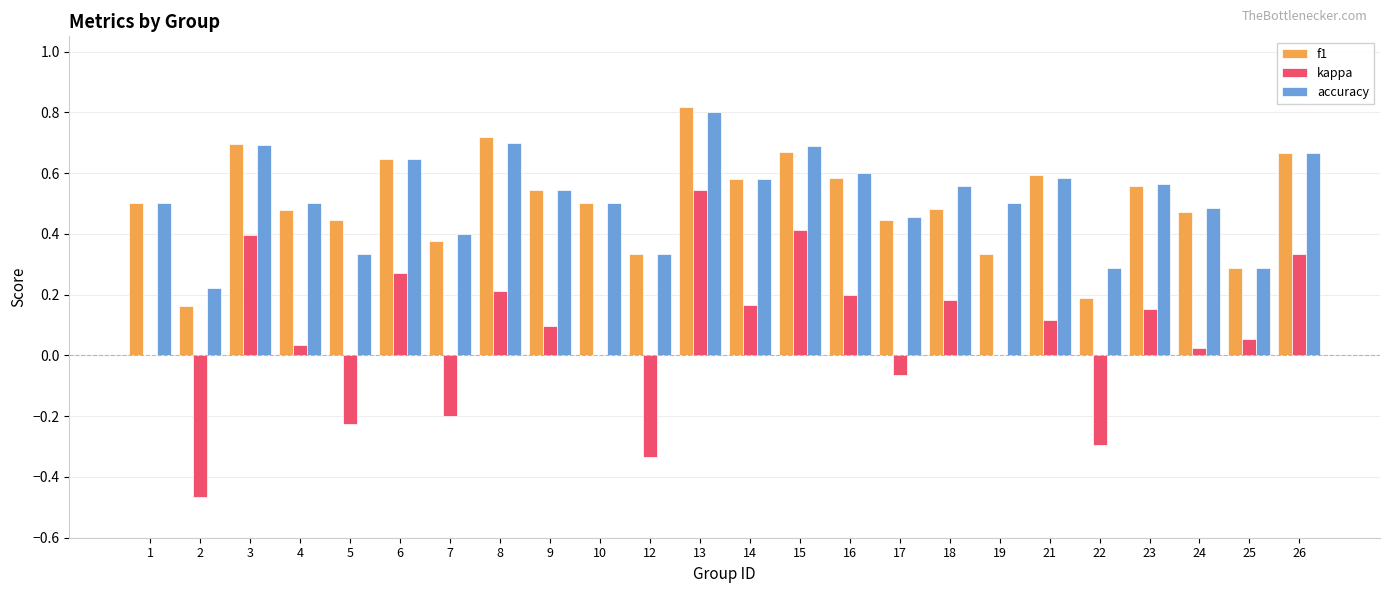

True or false: f1 has a value of 0.6 at 6.

True